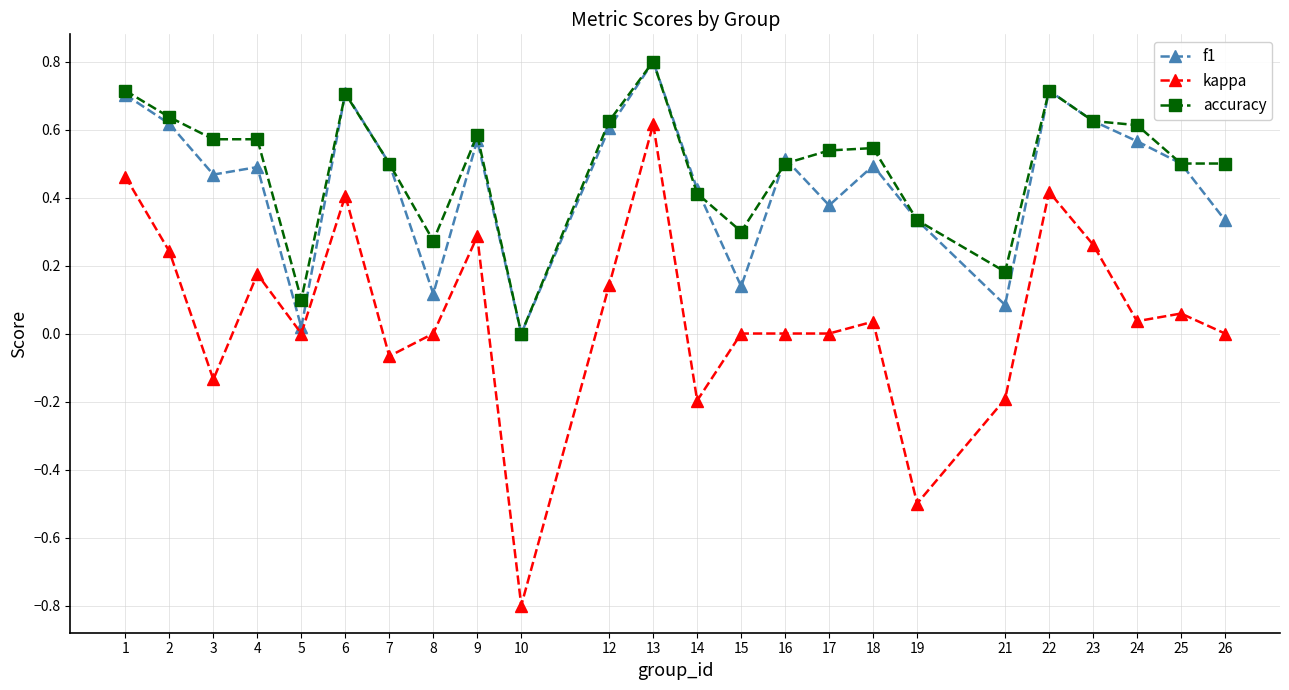

Which series has the largest range (max minus min)?

kappa